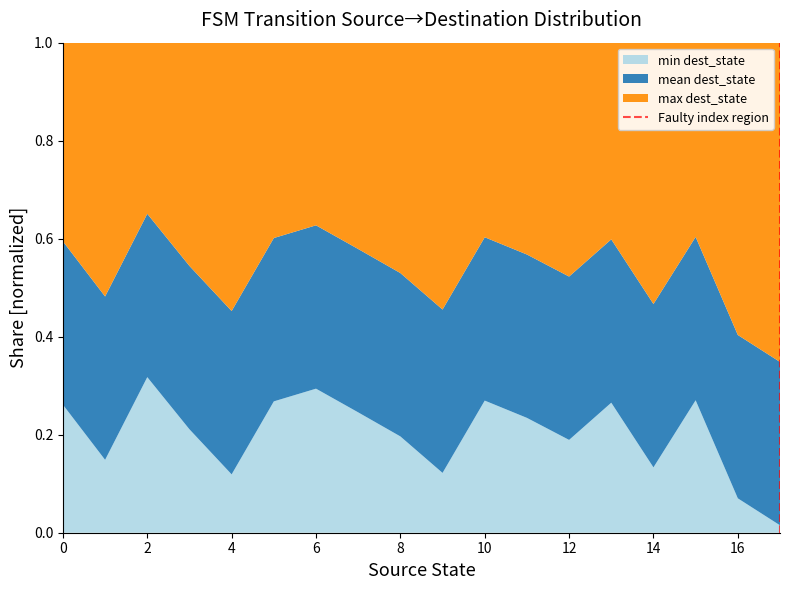

What is the total value across all series at 10?

1.0